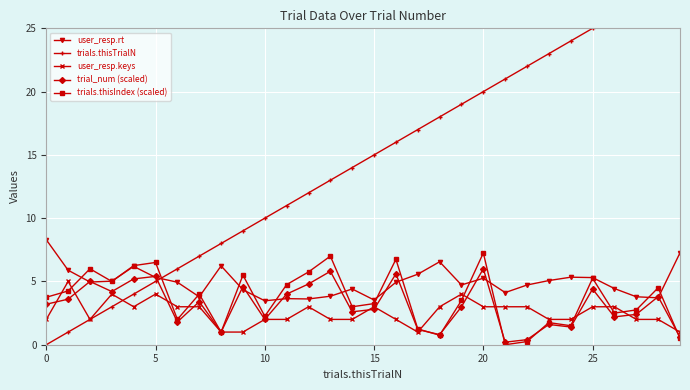

The value of trials.thisIndex (scaled) at 15 is 3.2. True or false?

True